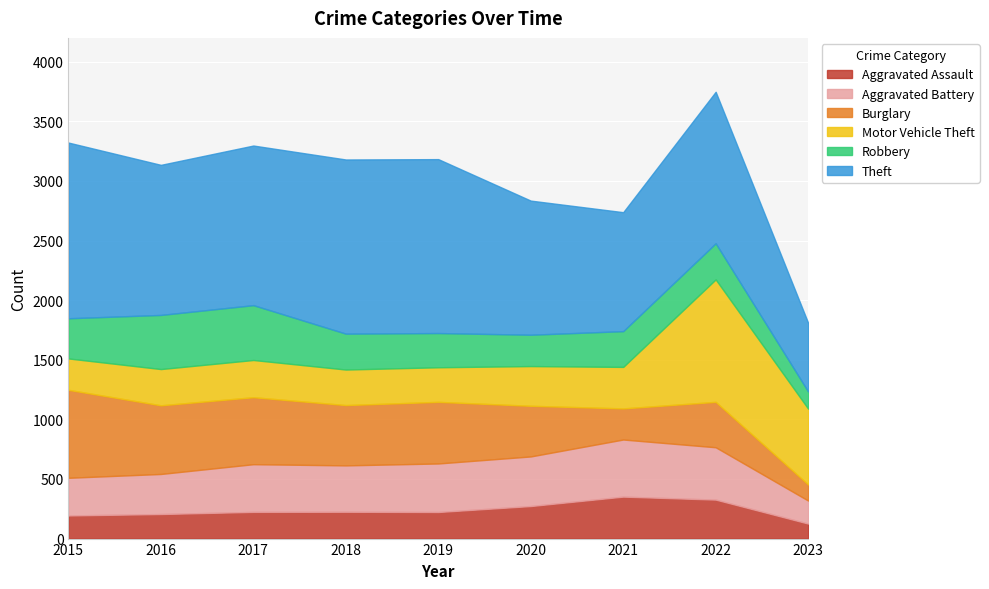

Reading left to right, transcribe all the data shown in this chart.

Aggravated Assault: 194	206	224	225	223	273	352	327	126
Aggravated Battery: 316	336	400	389	407	416	479	439	193
Burglary: 738	576	562	506	517	425	261	381	135
Motor Vehicle Theft: 263	304	312	298	290	333	348	1027	636
Robbery: 337	454	460	301	287	263	300	303	144
Theft: 1474	1259	1339	1461	1459	1125	998	1271	576